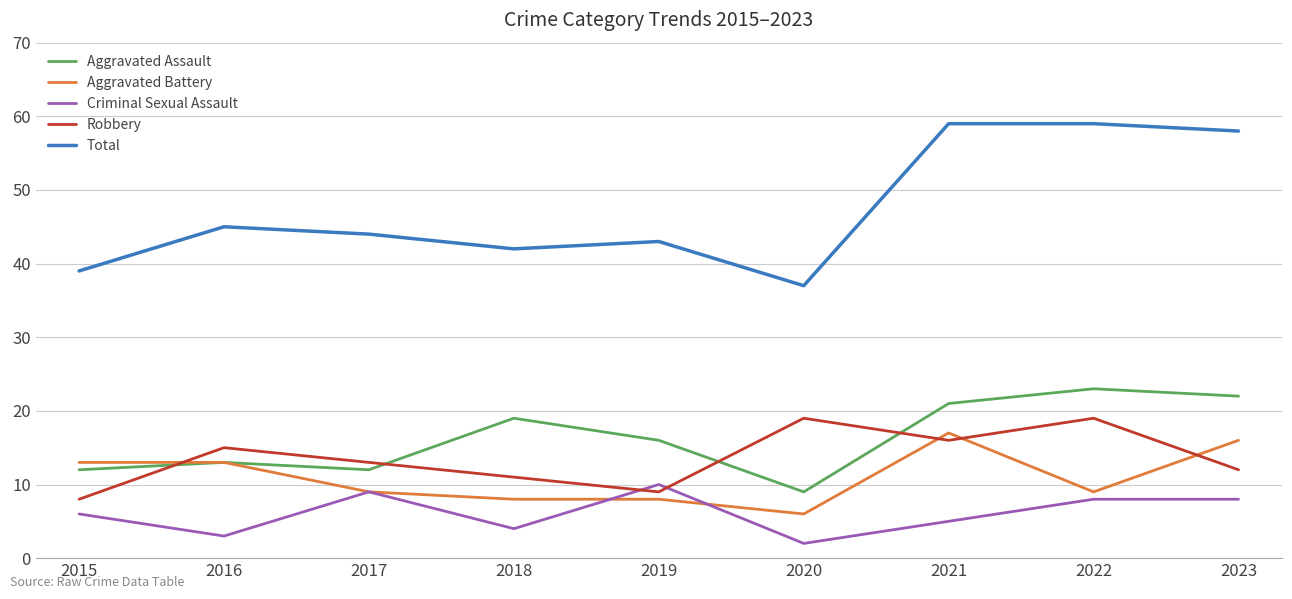

At which label does Total reach its minimum?

2020